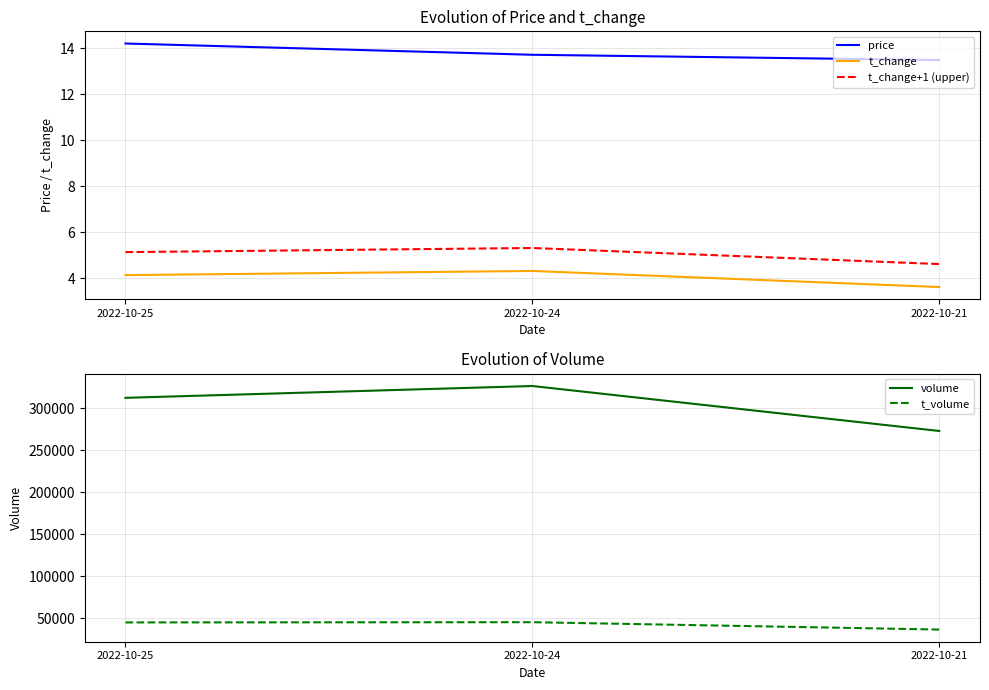

At 2022-10-24, list the series in order from largest to smallest.

volume, t_volume, price, t_change+1 (upper), t_change